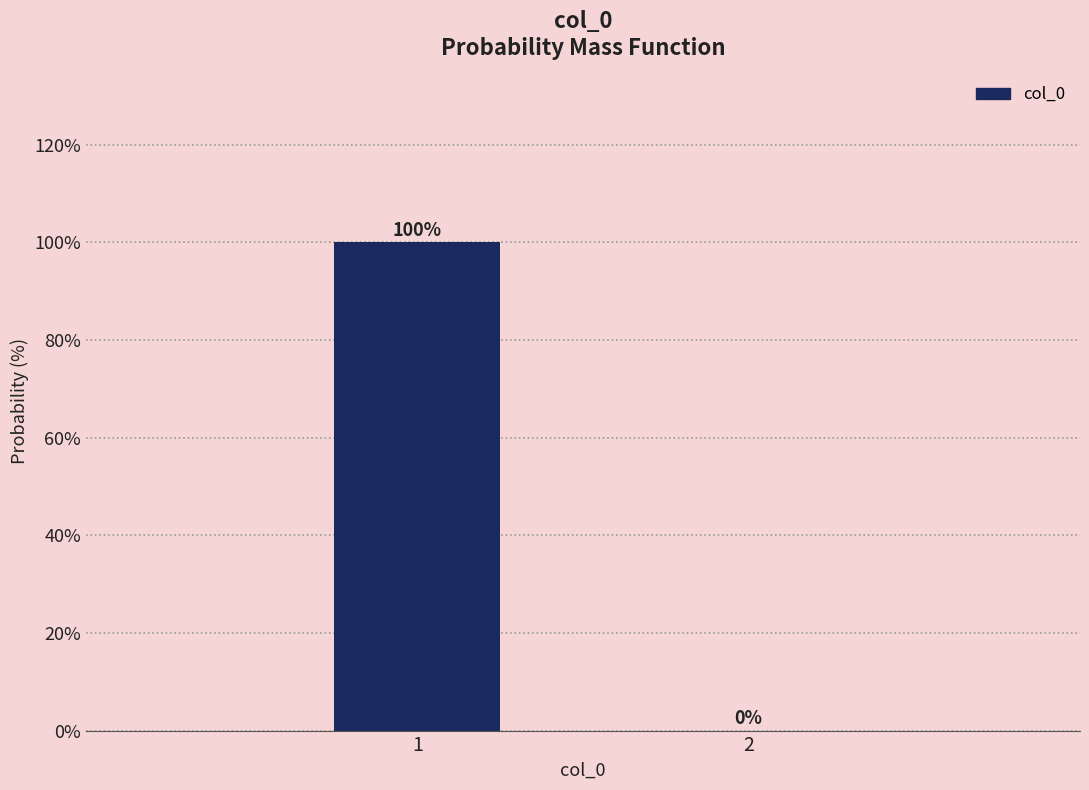

Reading left to right, extract all data points from this chart.

1=100	2=0